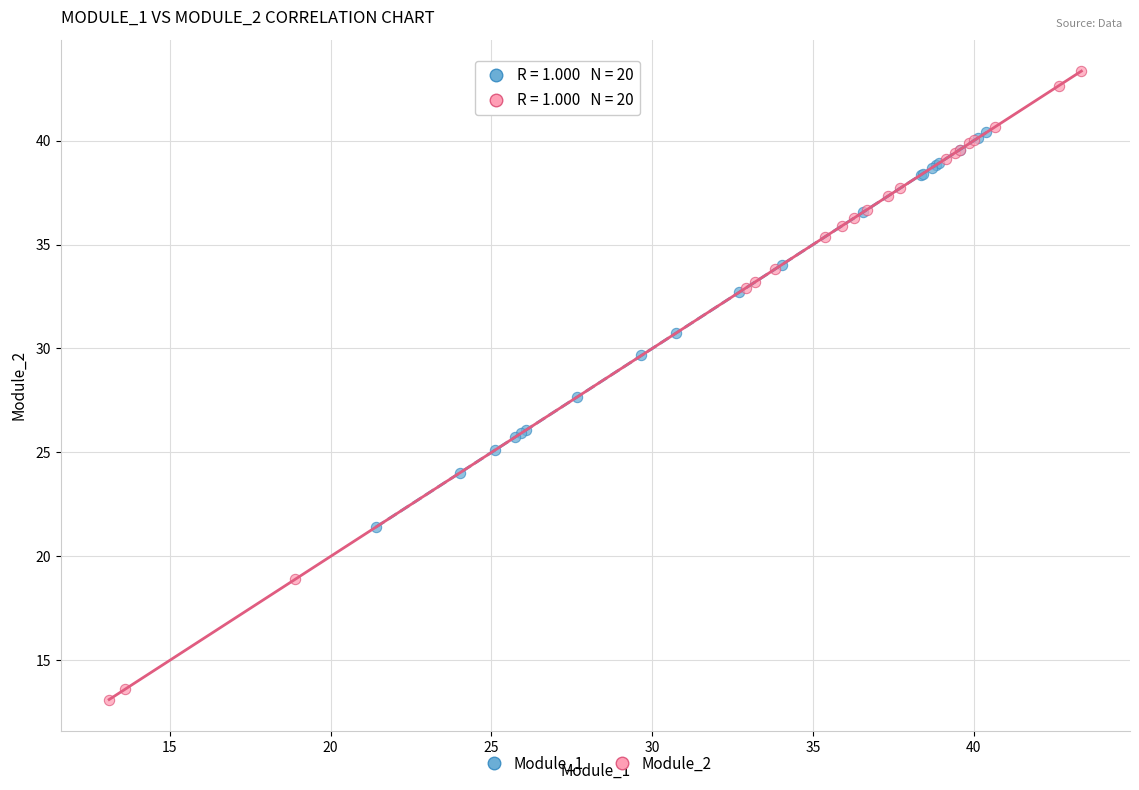

Which series has the largest Y range (max minus min)?

Module_2